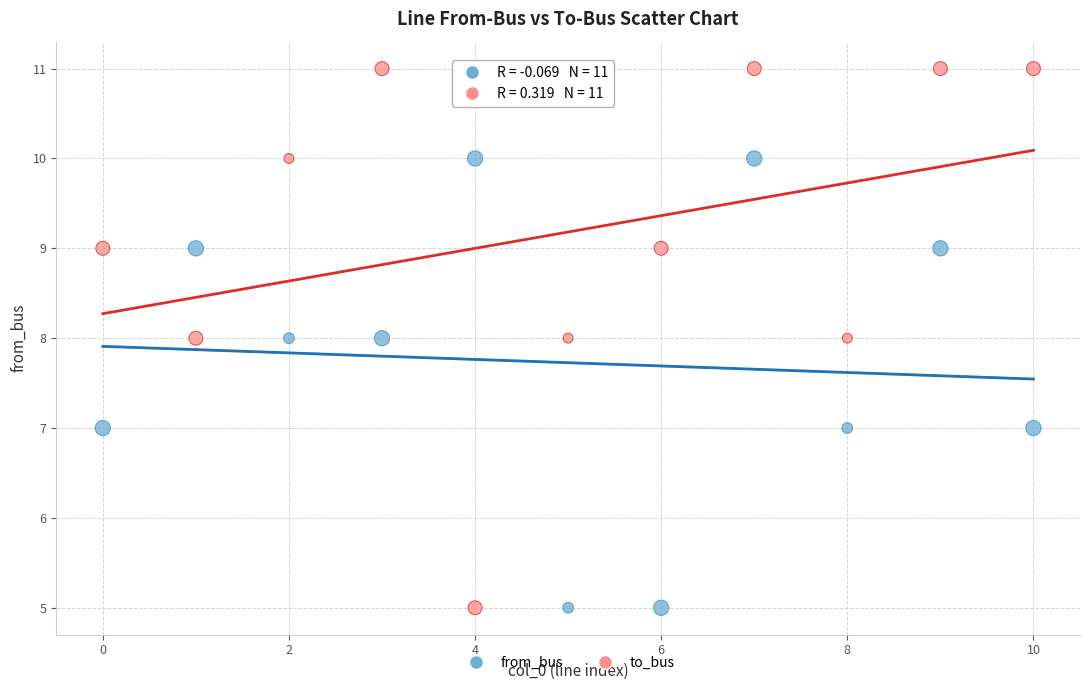

Which series has the largest Y range (max minus min)?

to_bus